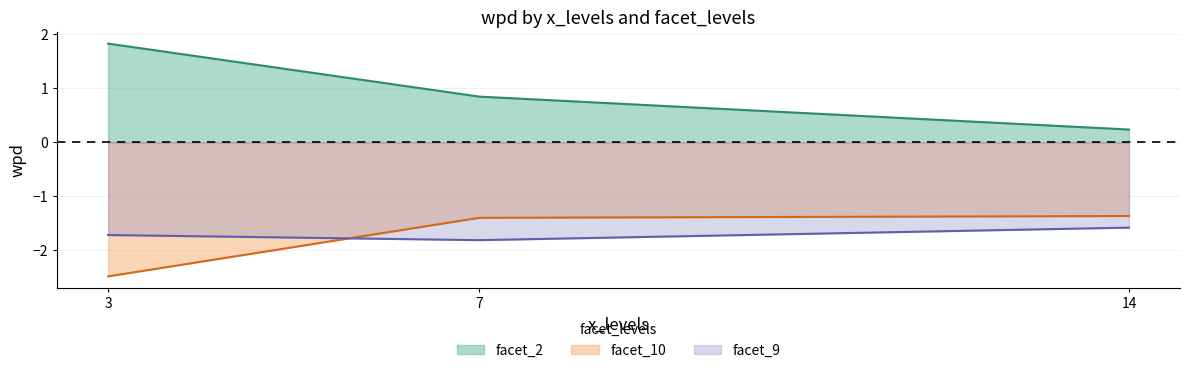

What is the sum of the facet_10 values at 3 and 14?

-3.8